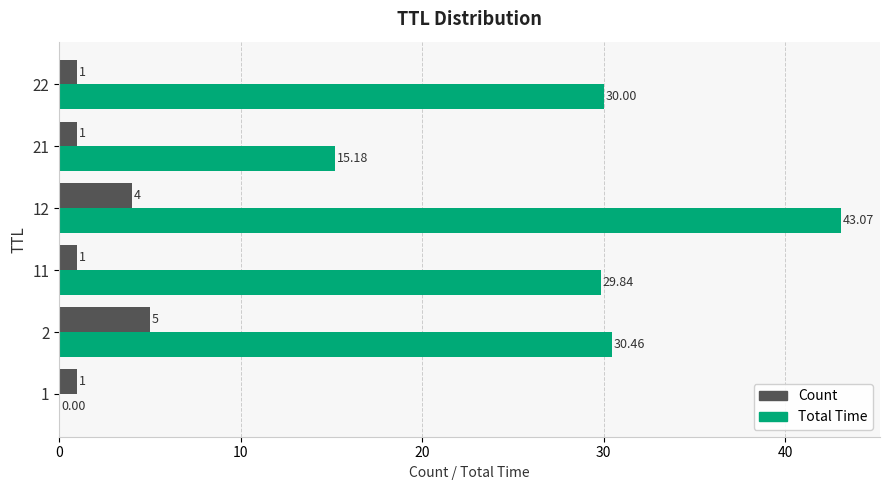

Is the value of Count at 1 greater than the value of Total Time at 1?

Yes